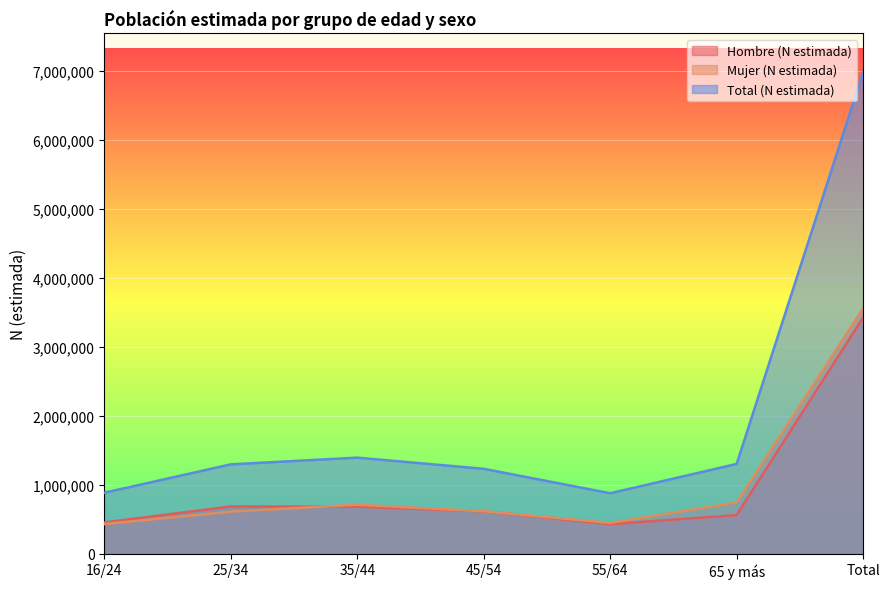

In Hombre (N estimada), how many points are lower than both neighbors (excluding endpoints)?

1